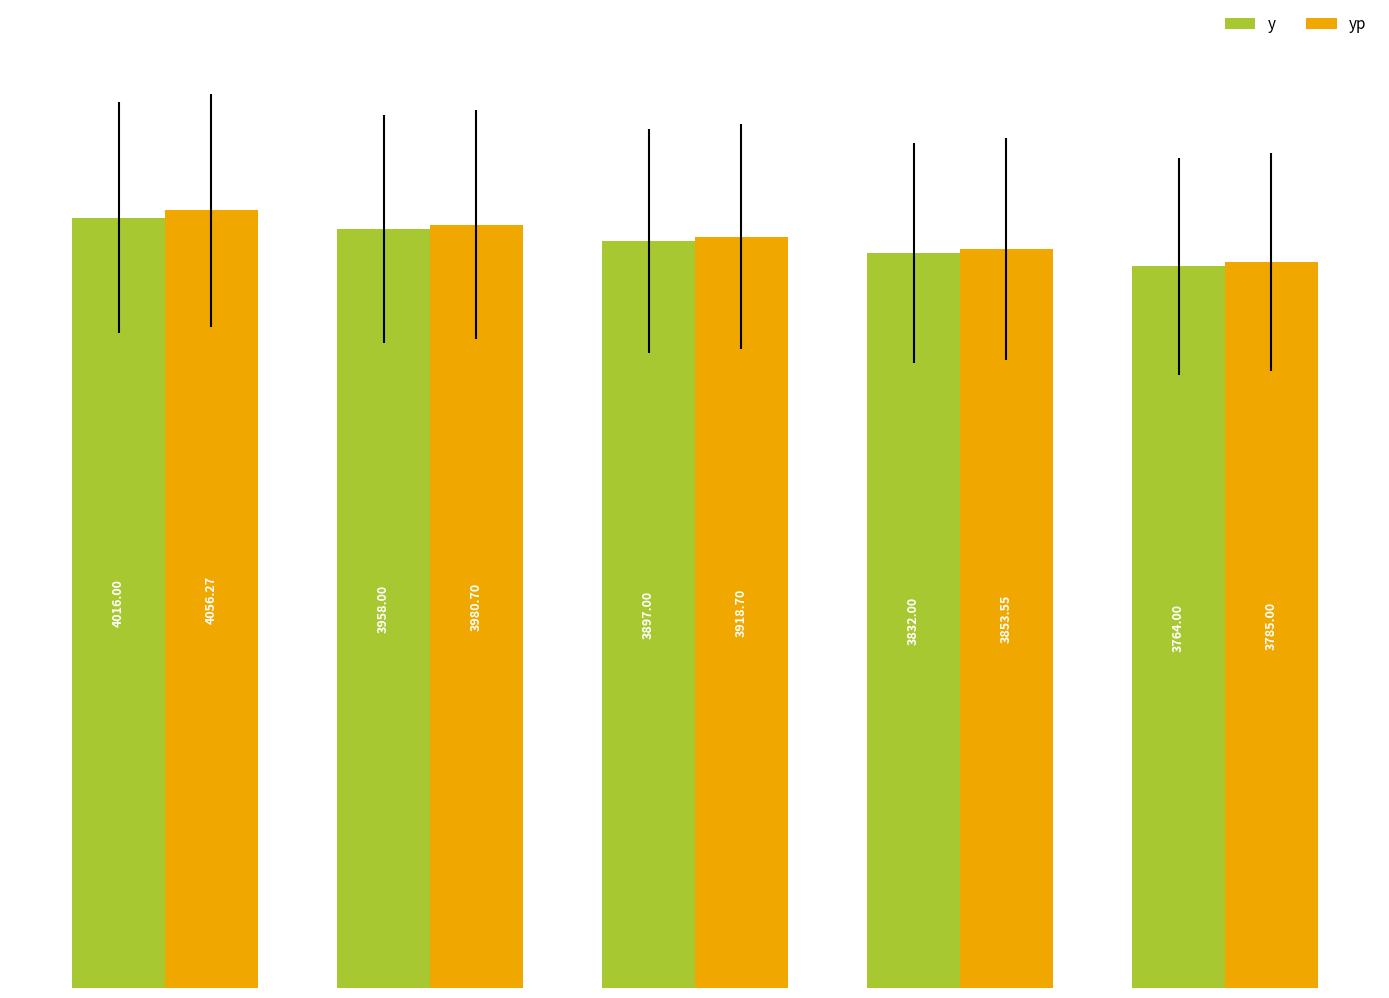

The value of yp at 4 is 3785.0. True or false?

True